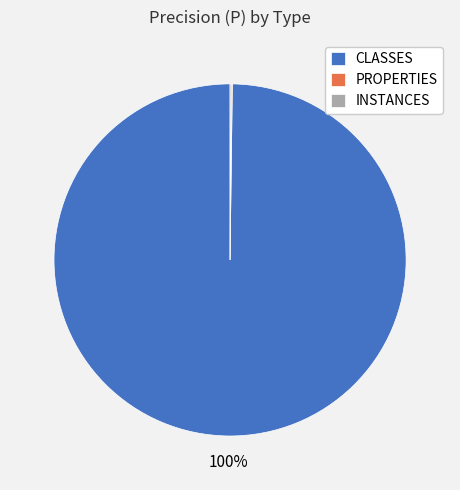

Is it true that CLASSES is 100% of the pie?

True